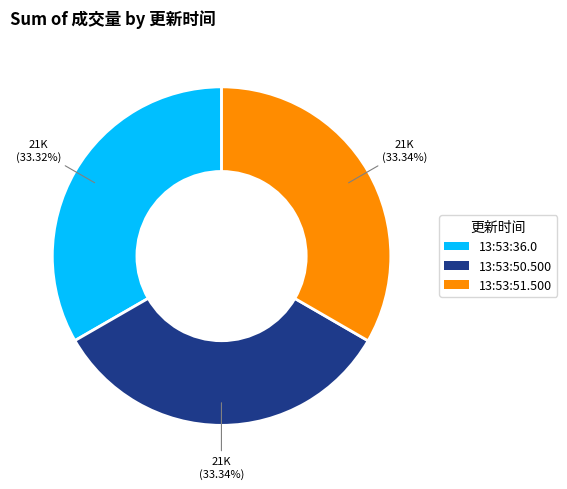

Approximately how many times larger is the value at 13:53:51.500 compared to 13:53:36.0?

1.0